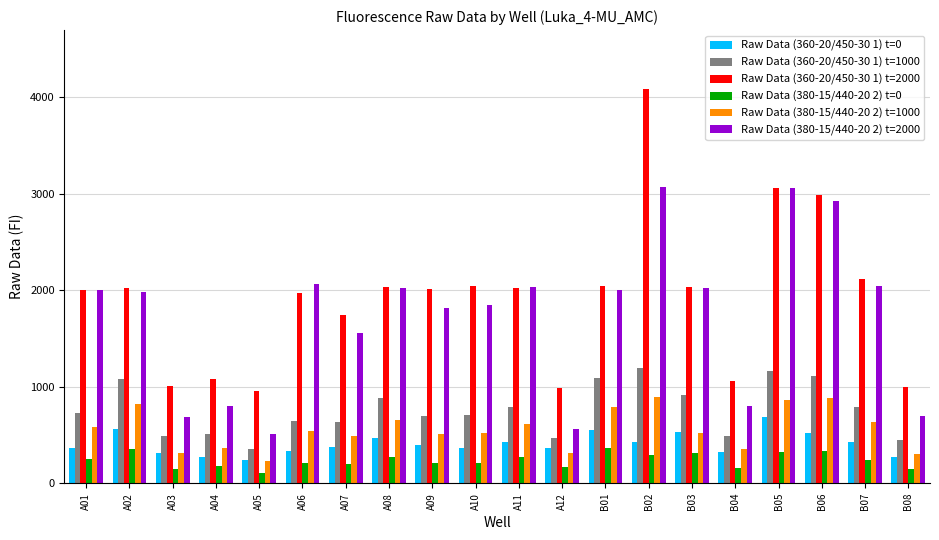

At which label is Raw Data (360-20/450-30 1) t=0 closest to 462?

A08